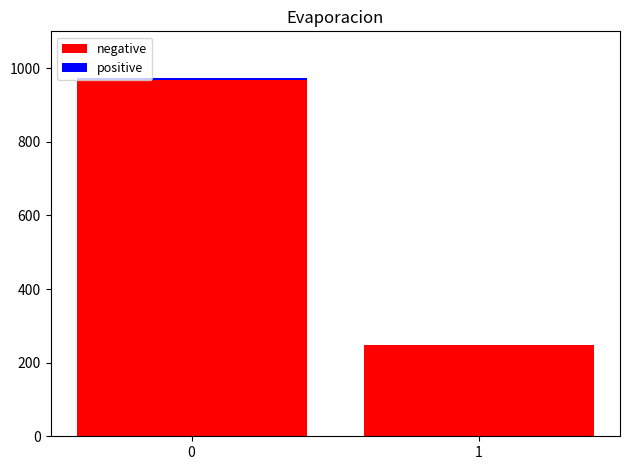

At how many categories does at least one series exceed 731?

1